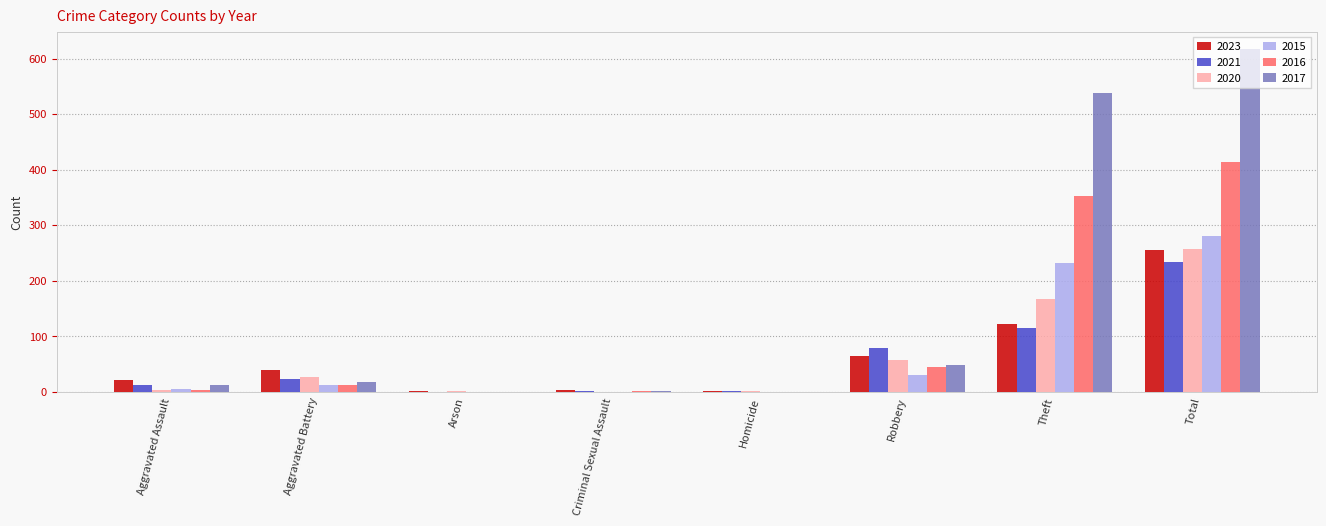

The 2015 series shows 232 at Theft. True or false?

True